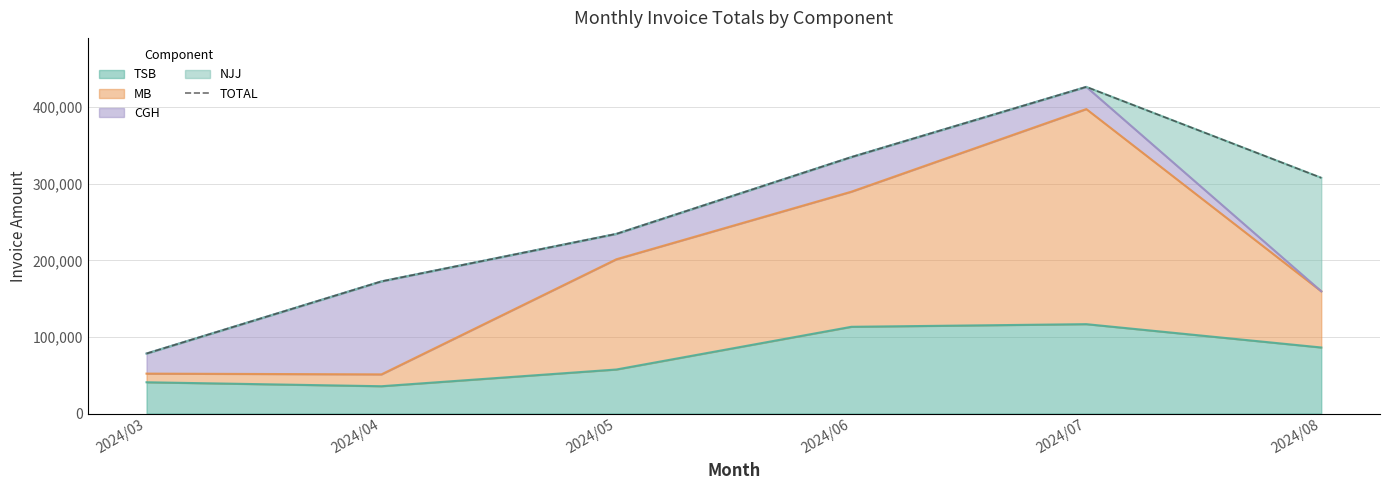

How many data points are above 307701?

3